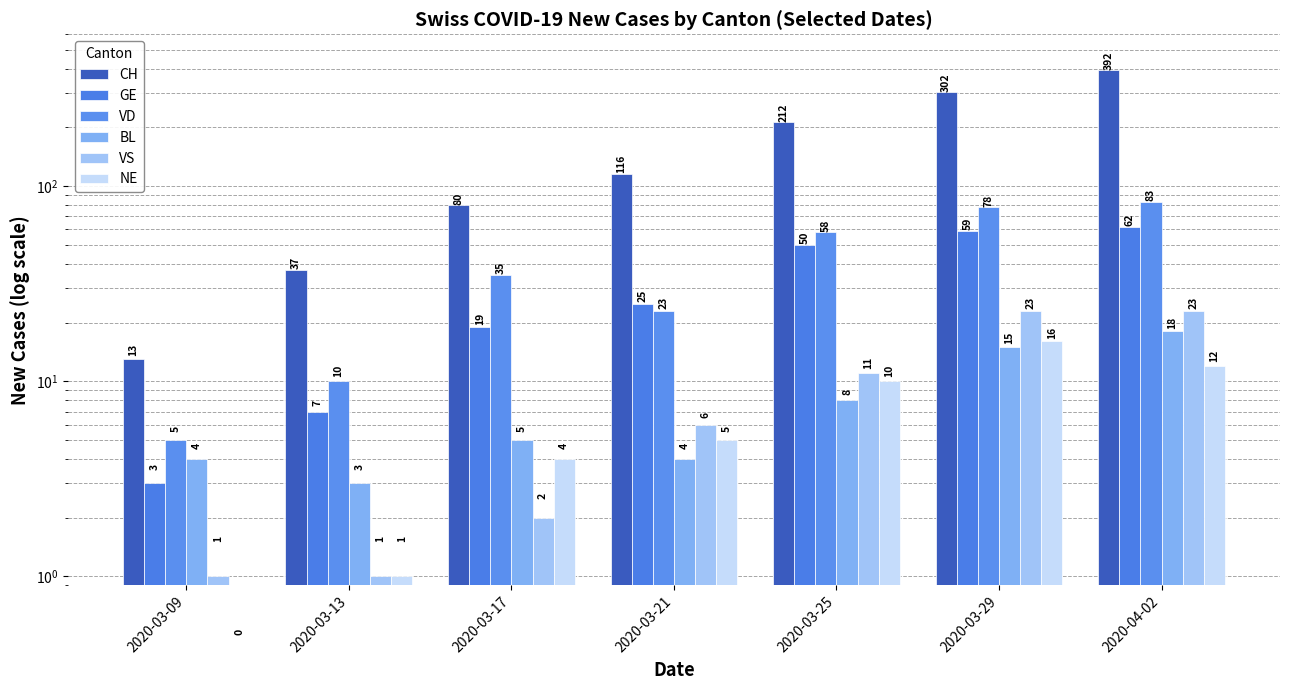

Does the chart contain stacked bars?

No